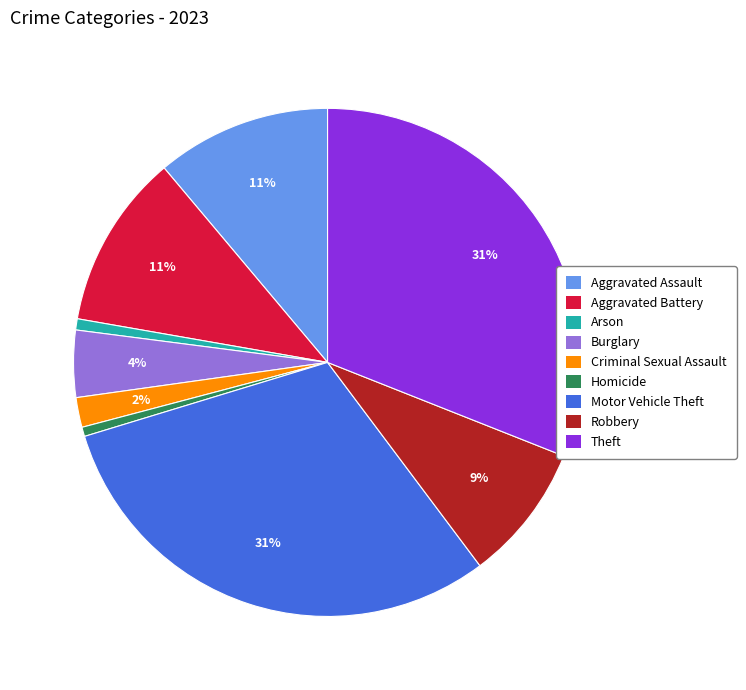

To the nearest percent, what portion does Arson represent?

1%